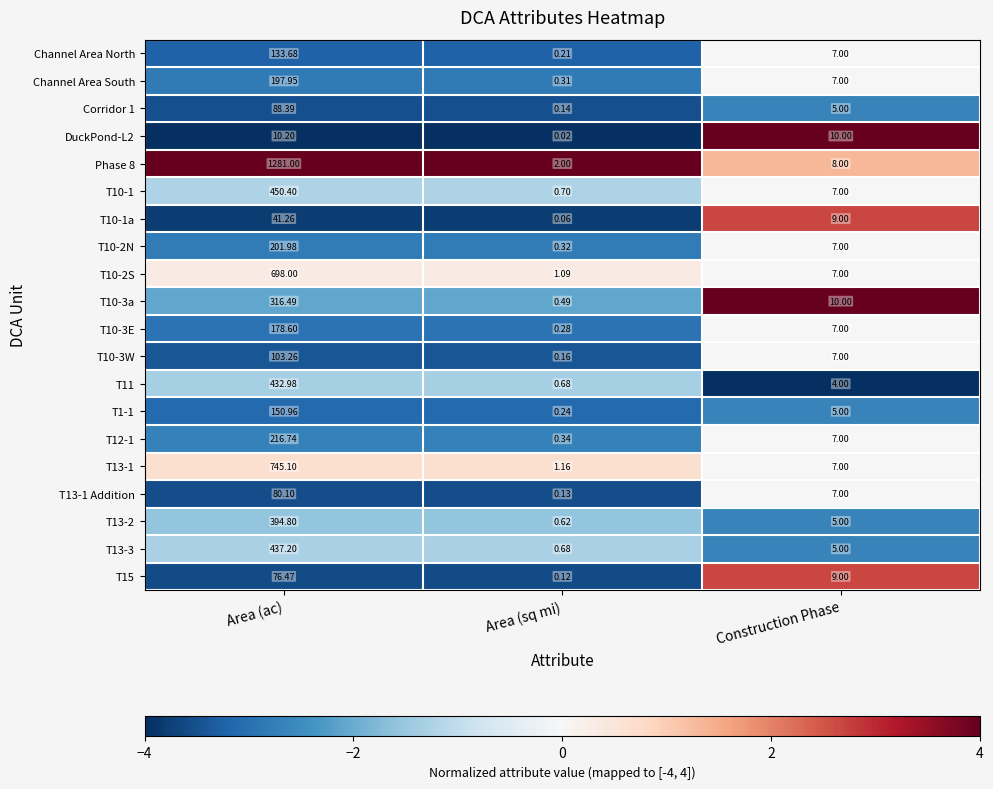

How many distinct data groups are displayed?

20